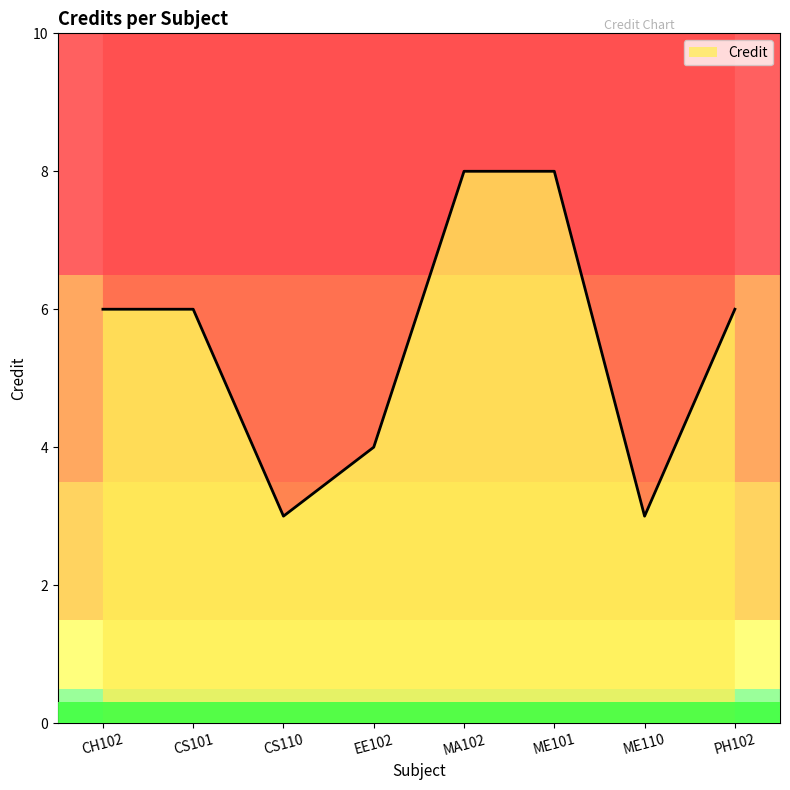

Reading left to right, transcribe all the data shown in this chart.

CH102=6	CS101=6	CS110=3	EE102=4	MA102=8	ME101=8	ME110=3	PH102=6